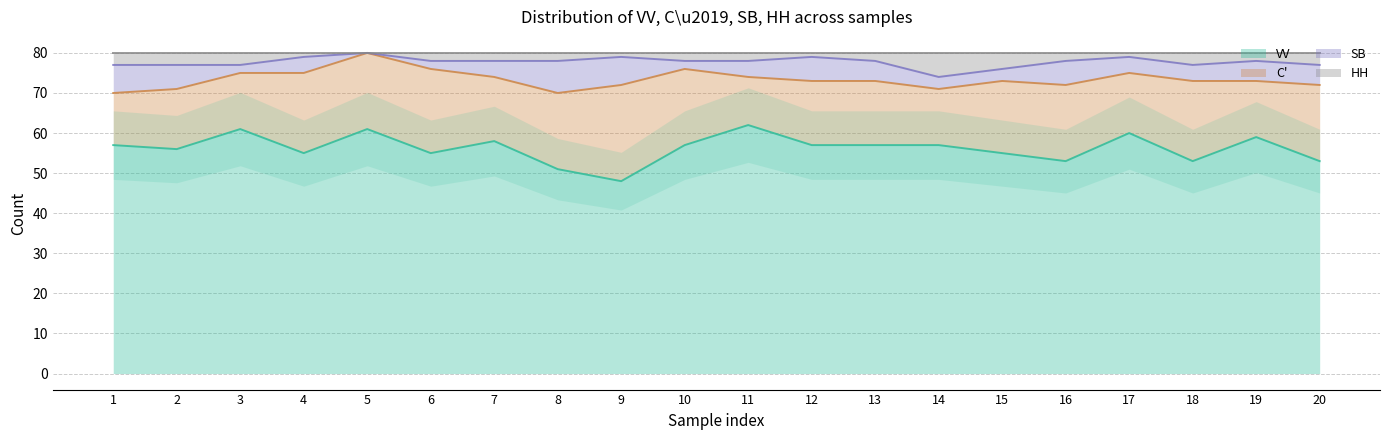

True or false: HH and VV intersect in this chart.

False